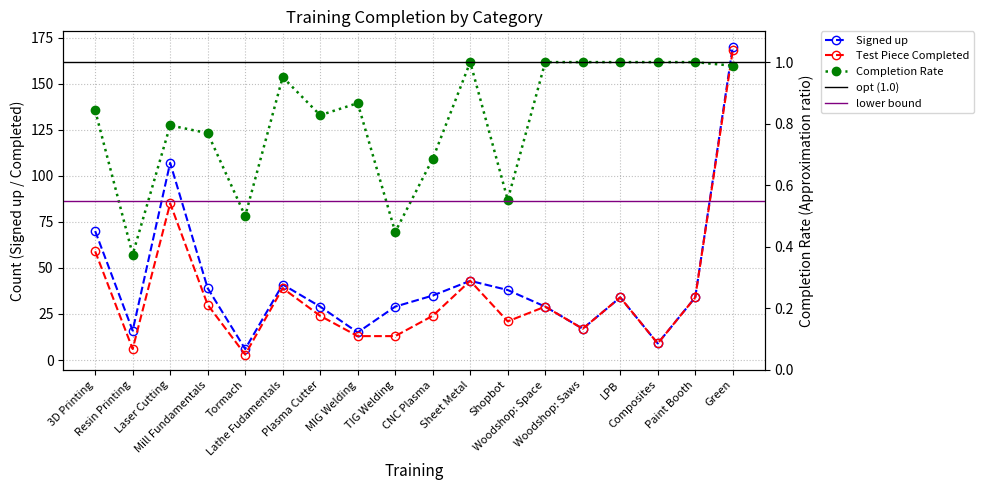

True or false: Completion Rate and Signed up cross at least once.

False